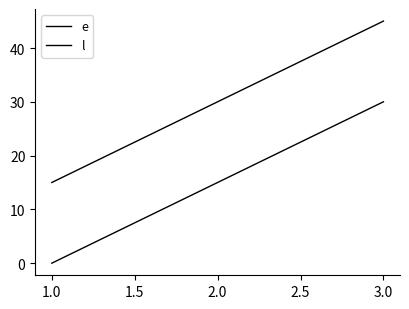

What is the sum of all l values?

90